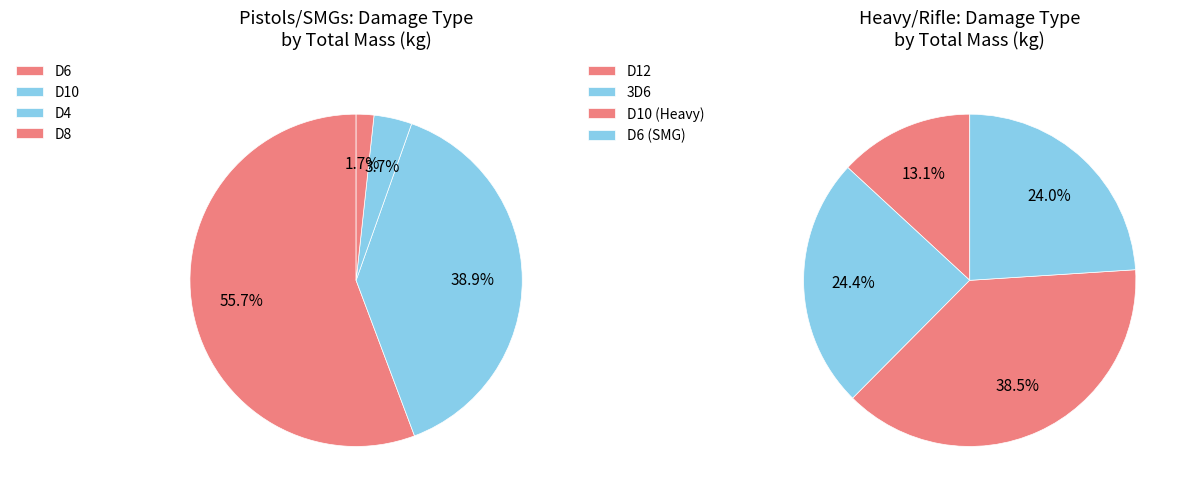

The D10 slice represents 44% of the pie. True or false?

False